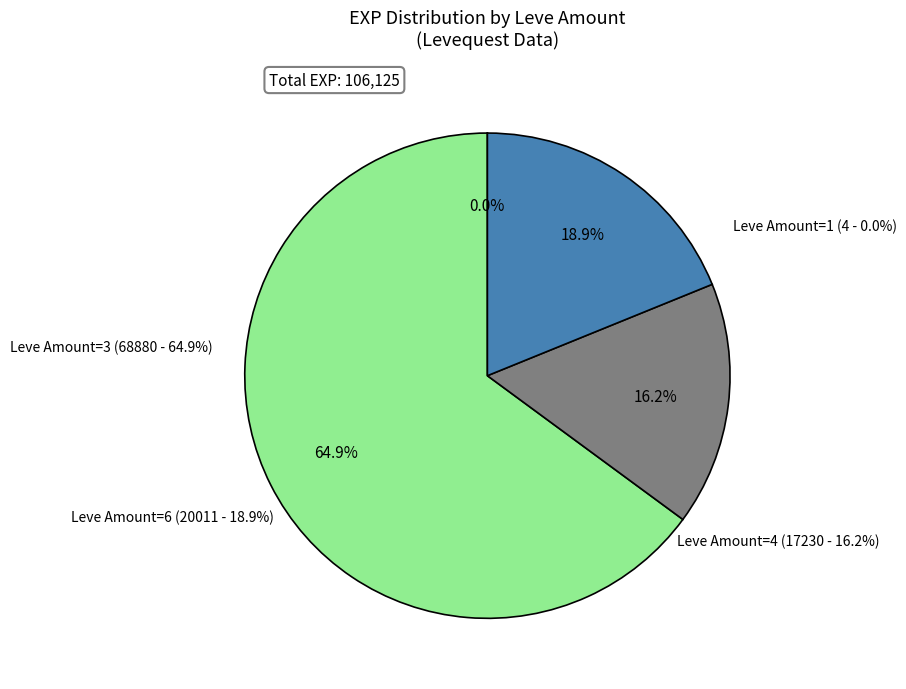

How many slices are in this pie chart?

4